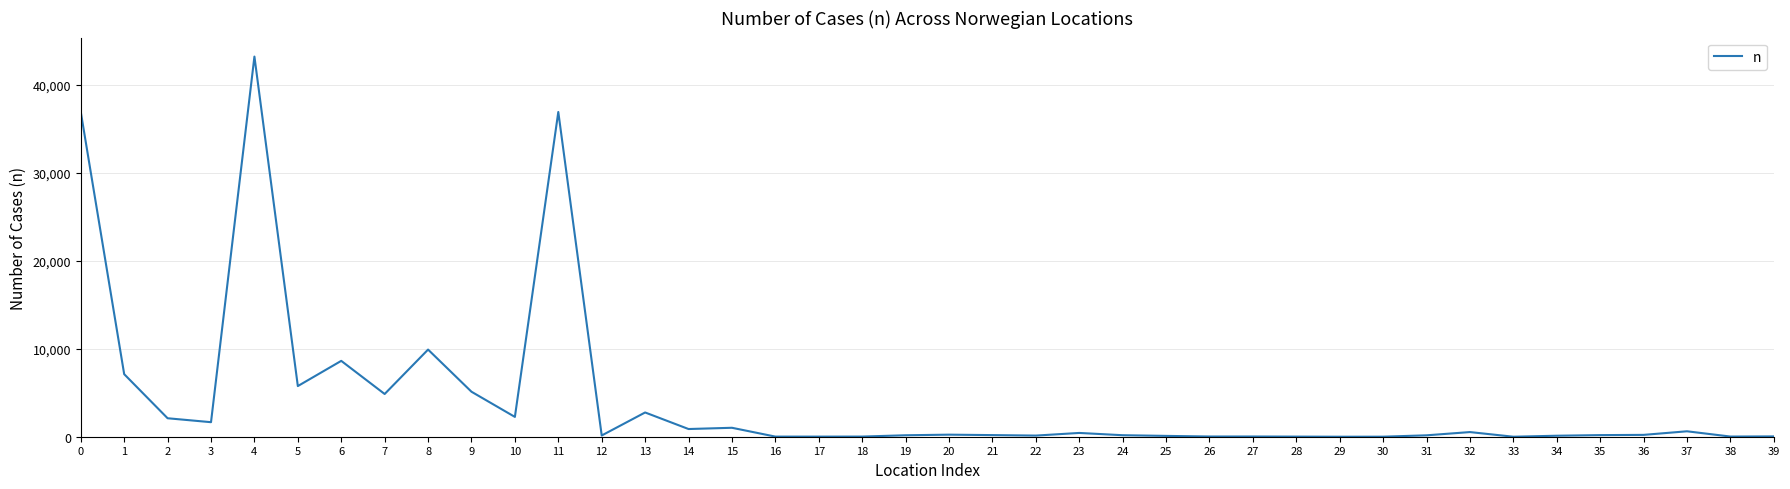

What is the difference between the values at 5 and 33?

5754